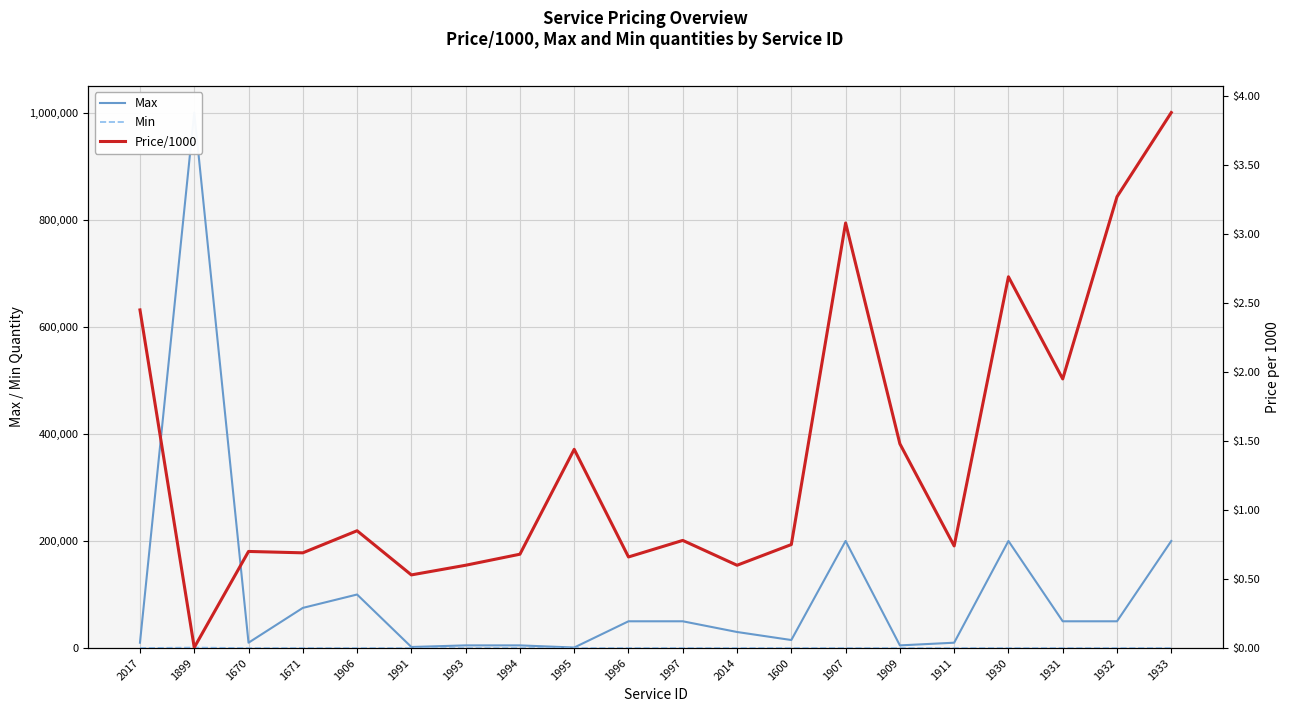

Is it true that Price/1000 equals 0.7 at 1996?

True